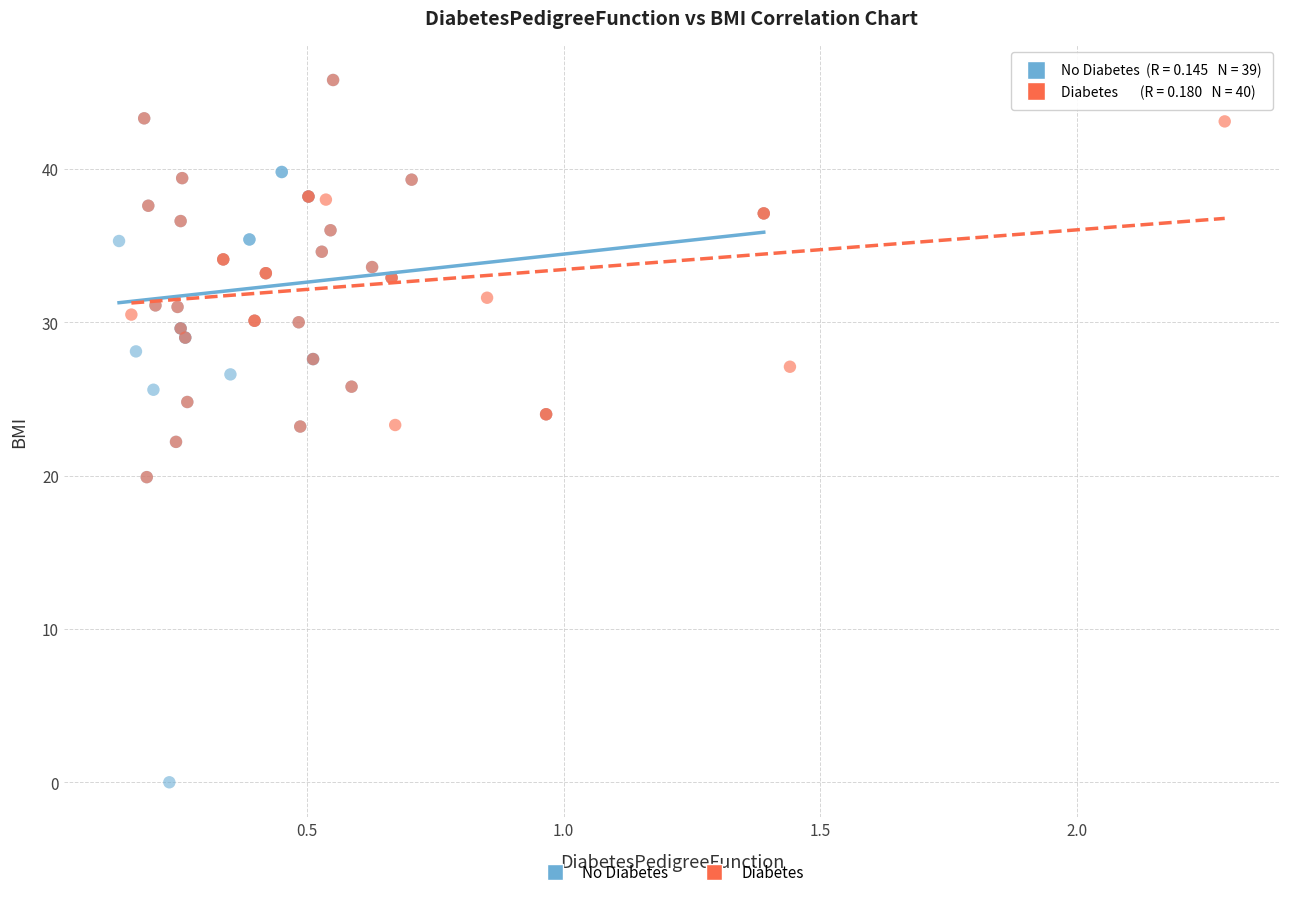

Which series has the largest Y range (max minus min)?

No Diabetes